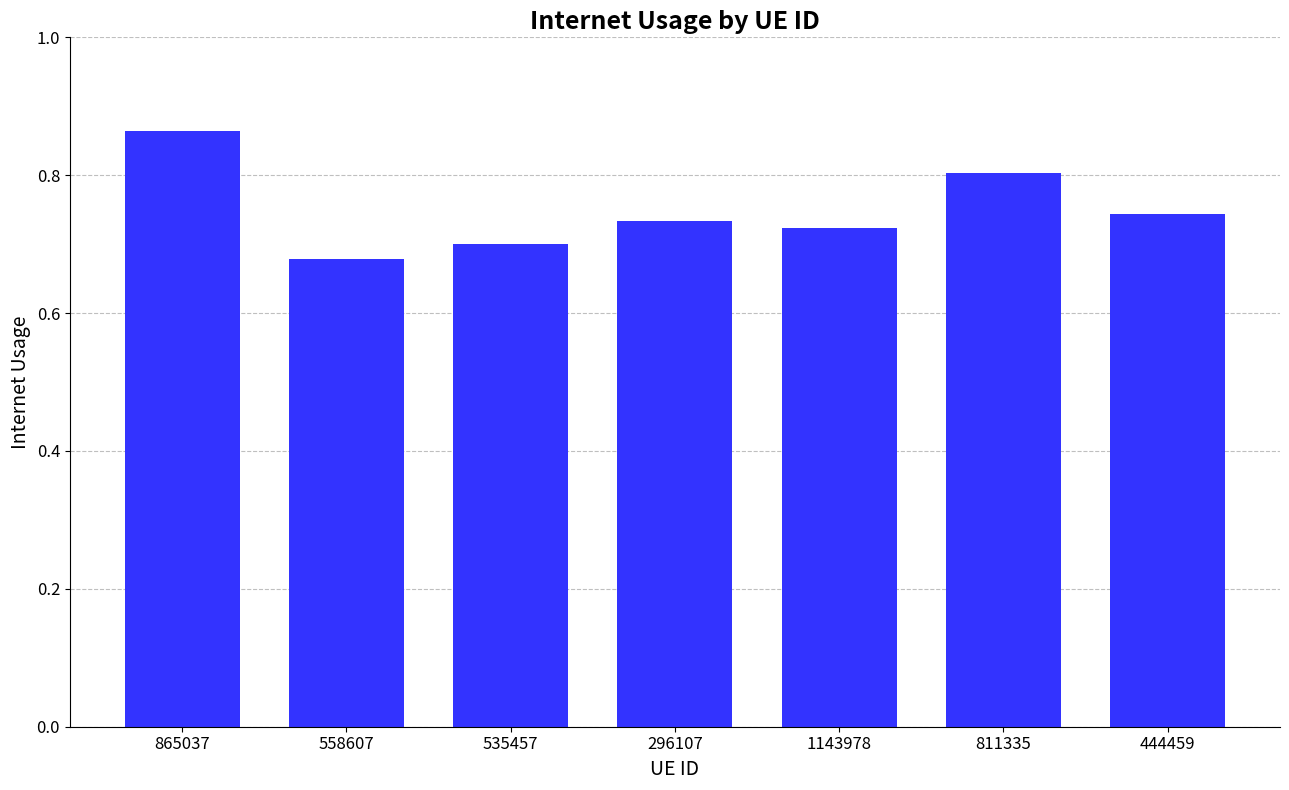

What is the label of the 5th bar from the left?

1143978